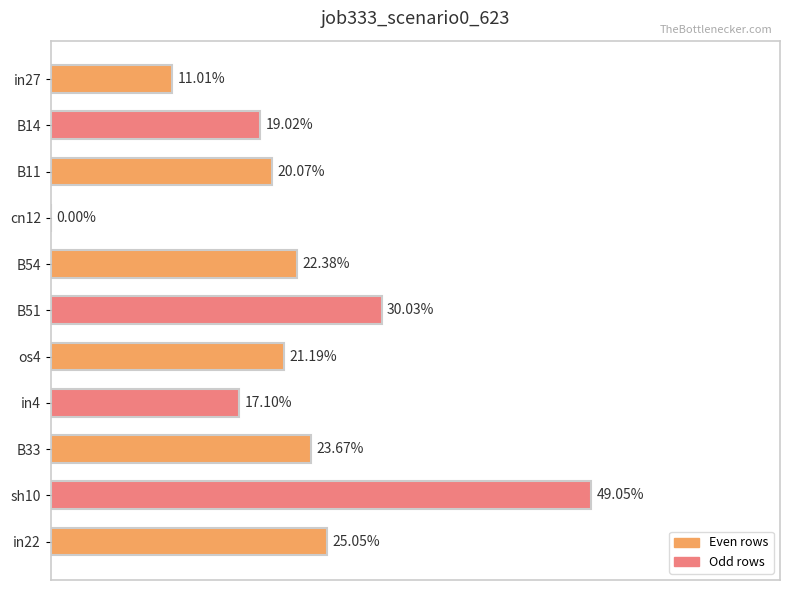

Are the bars horizontal?

Yes